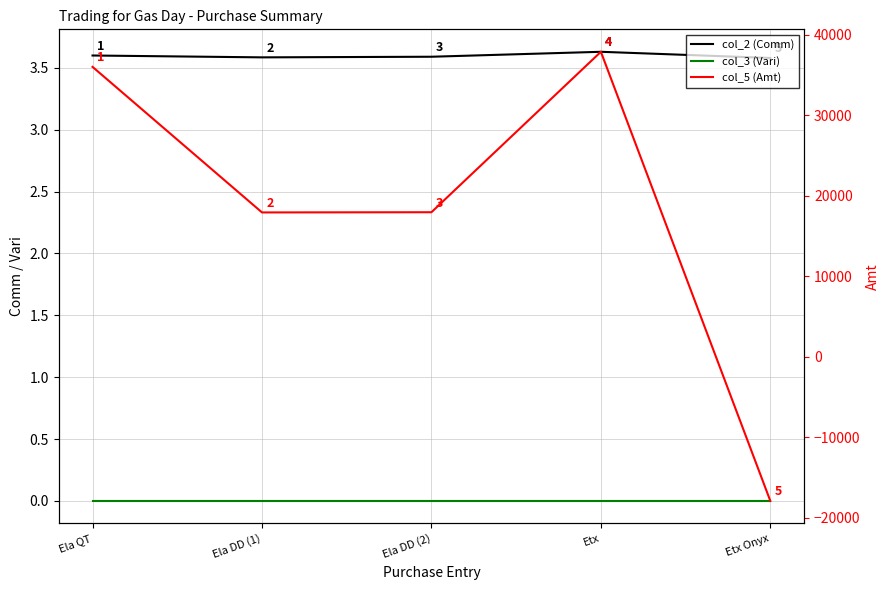

The value of col_2 (Comm) at Etx is 2.2. True or false?

False